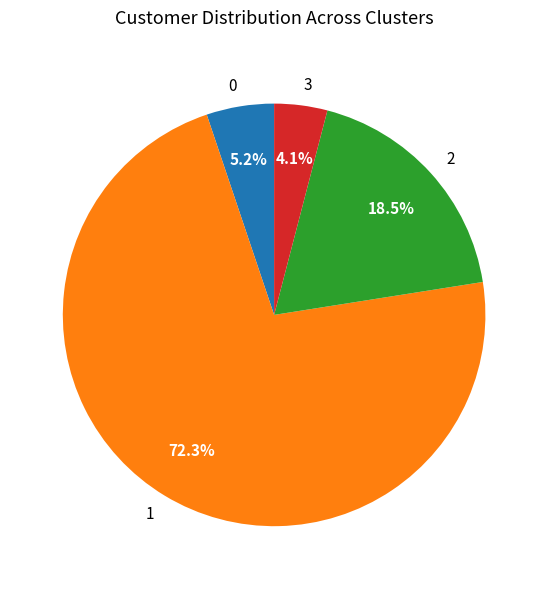

How many segments does this pie chart have?

4